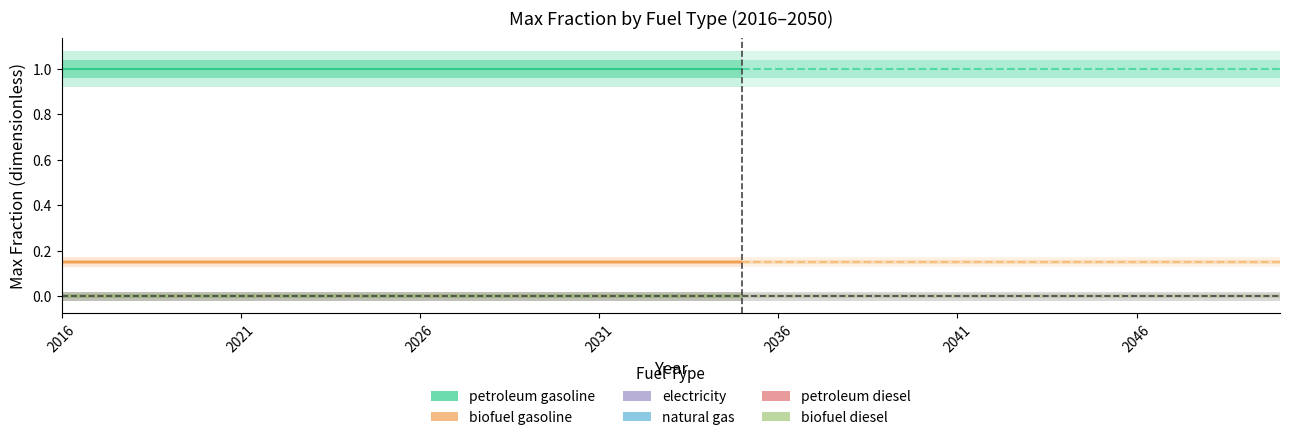

Reading left to right, what are all the values shown in this chart?

petroleum gasoline: 1.0	1.0	1.0	1.0	1.0	1.0	1.0	1.0	1.0	1.0	1.0	1.0	1.0	1.0	1.0	1.0	1.0	1.0	1.0	1.0
biofuel gasoline: 0.1	0.1	0.1	0.1	0.1	0.1	0.1	0.1	0.1	0.1	0.1	0.1	0.1	0.1	0.1	0.1	0.1	0.1	0.1	0.1
electricity: 0.0	0.0	0.0	0.0	0.0	0.0	0.0	0.0	0.0	0.0	0.0	0.0	0.0	0.0	0.0	0.0	0.0	0.0	0.0	0.0
natural gas: 0.0	0.0	0.0	0.0	0.0	0.0	0.0	0.0	0.0	0.0	0.0	0.0	0.0	0.0	0.0	0.0	0.0	0.0	0.0	0.0
petroleum diesel: 0.0	0.0	0.0	0.0	0.0	0.0	0.0	0.0	0.0	0.0	0.0	0.0	0.0	0.0	0.0	0.0	0.0	0.0	0.0	0.0
biofuel diesel: 0.0	0.0	0.0	0.0	0.0	0.0	0.0	0.0	0.0	0.0	0.0	0.0	0.0	0.0	0.0	0.0	0.0	0.0	0.0	0.0